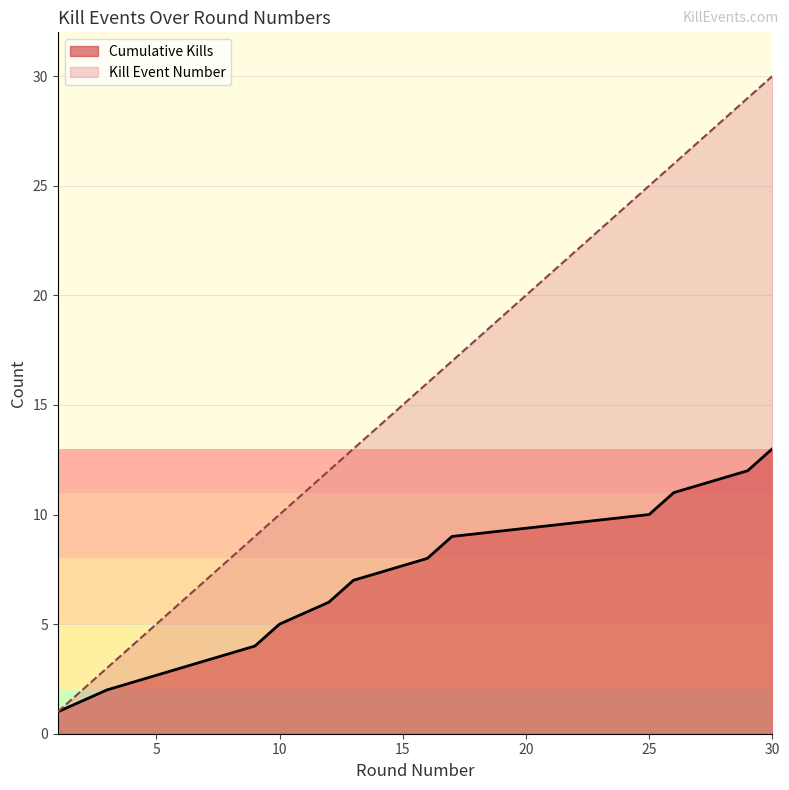

What is the lowest value of the Cumulative Kills series?

1